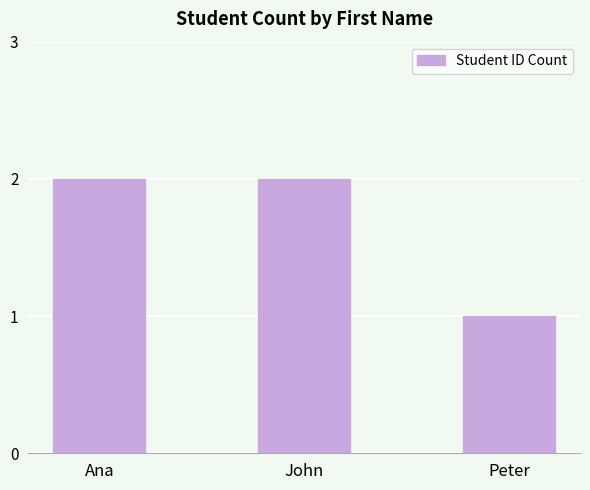

What is the difference between the values at Peter and John?

1